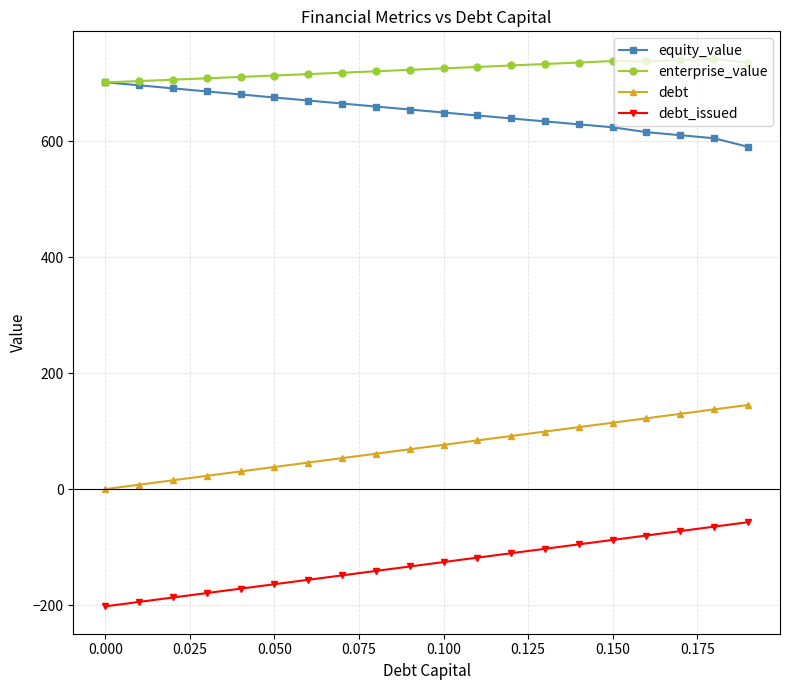

How many lines are shown in the chart?

4